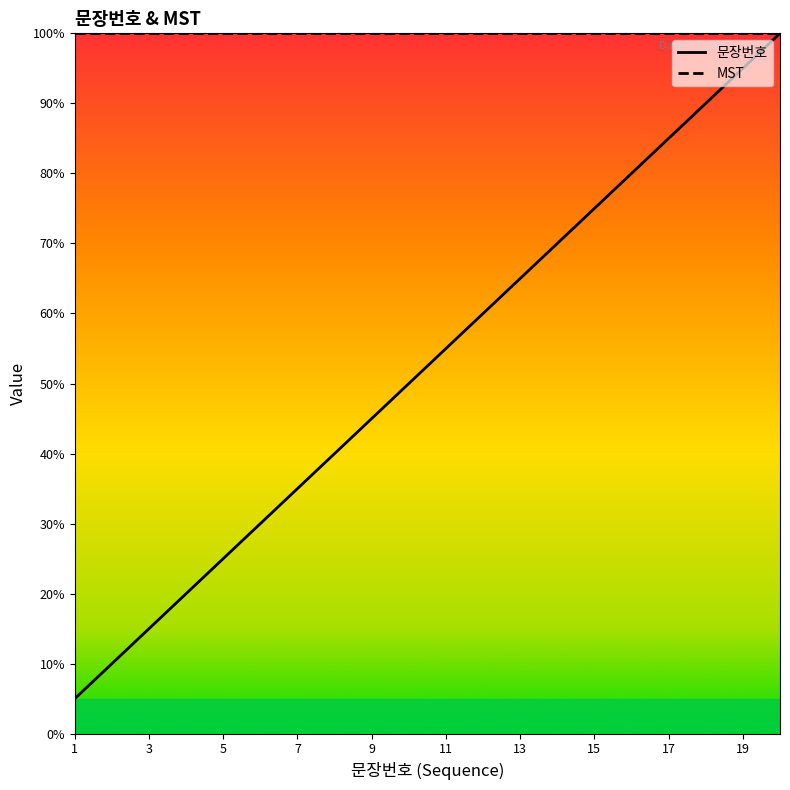

Which series has the largest range (max minus min)?

문장번호